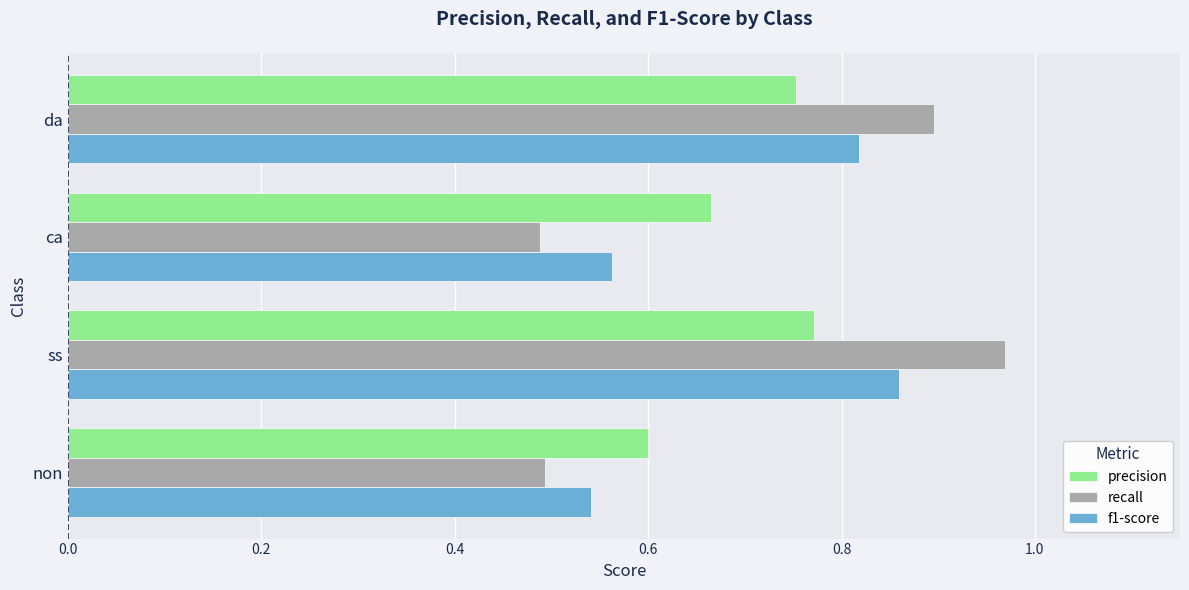

At which label does f1-score reach its peak?

ss